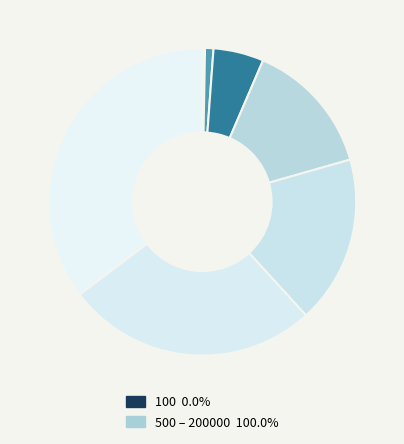

How many slices are in this pie chart?

9